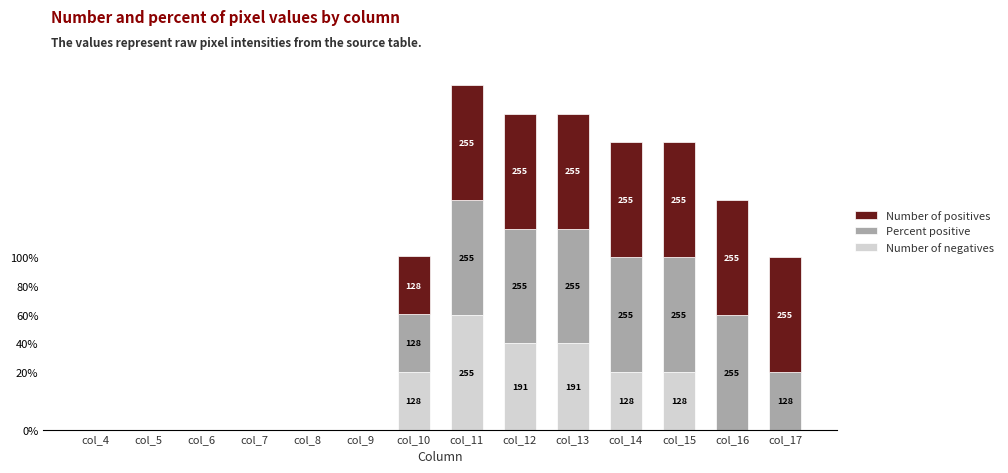

Are the bars horizontal?

No